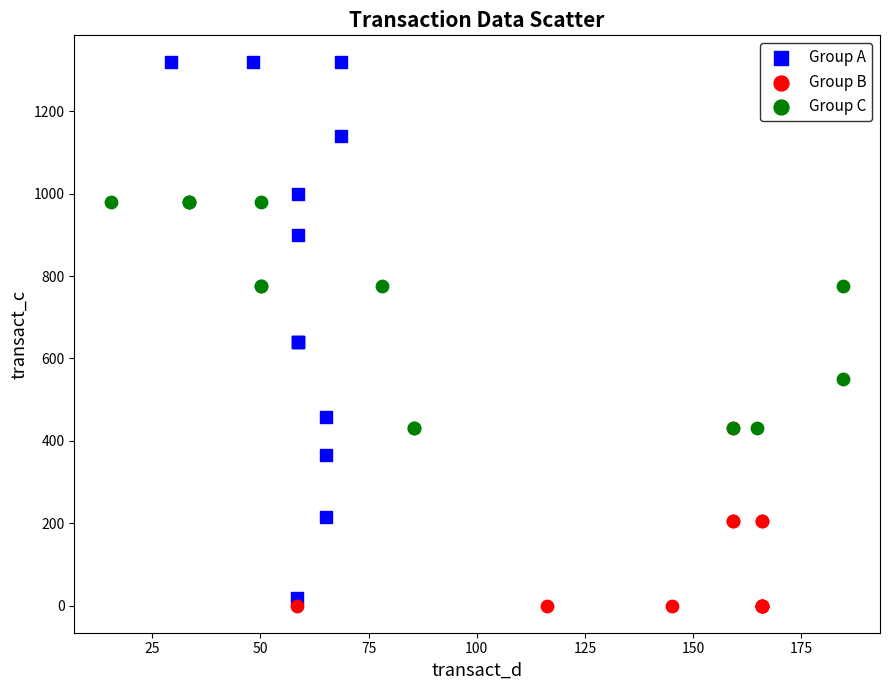

Which series has the largest Y range (max minus min)?

Group A